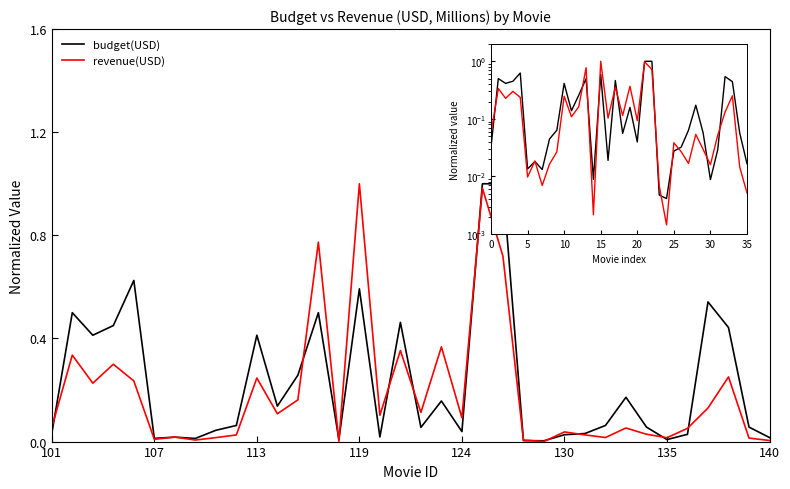

What is the sum of the budget(USD) values at 14 and 27?

0.1